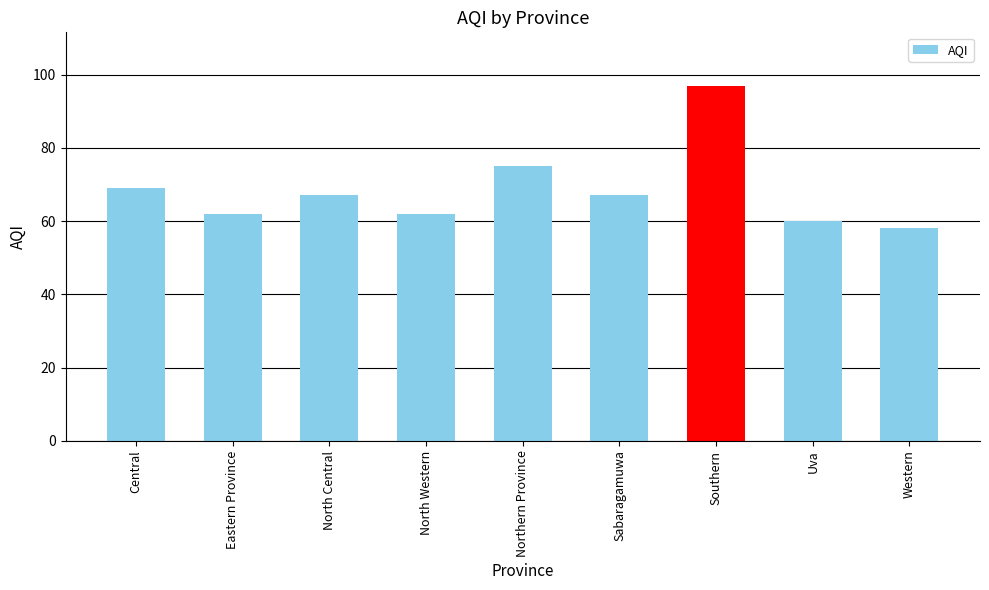

True or false: the data shows 62 at North Western.

True